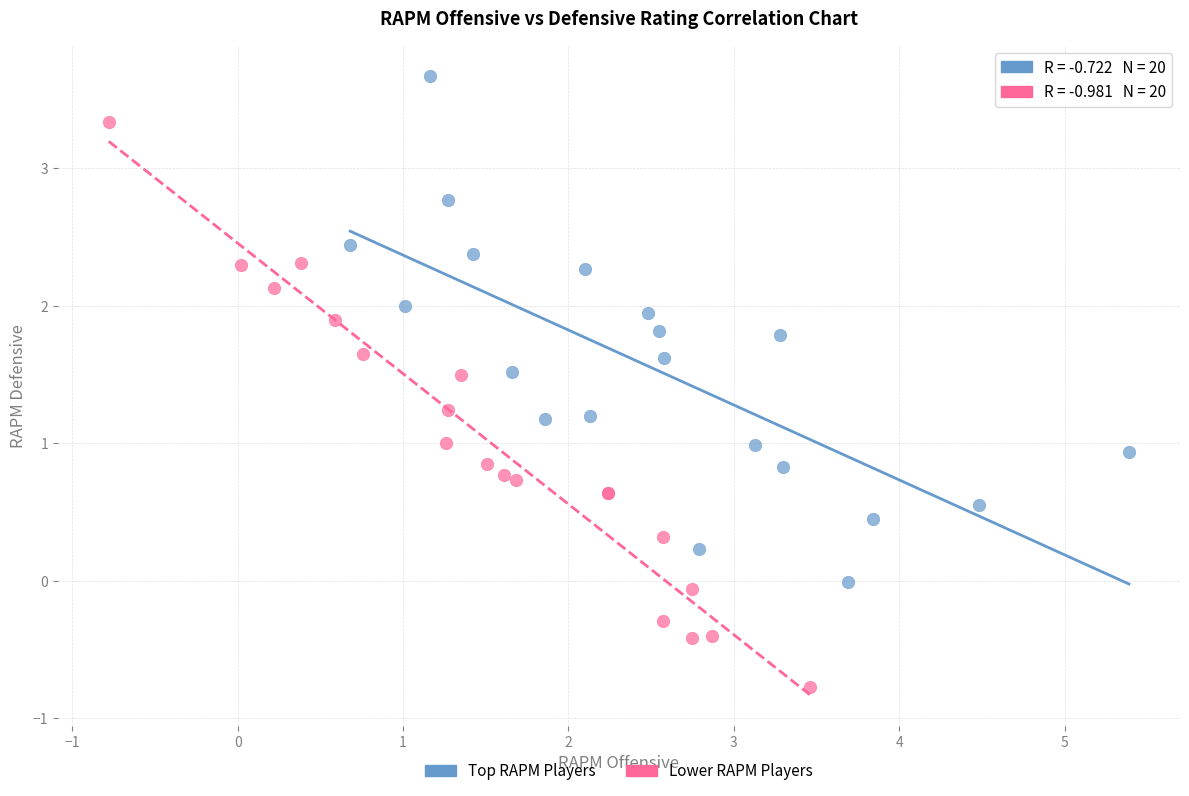

Which series reaches the maximum Y coordinate?

Top RAPM Players